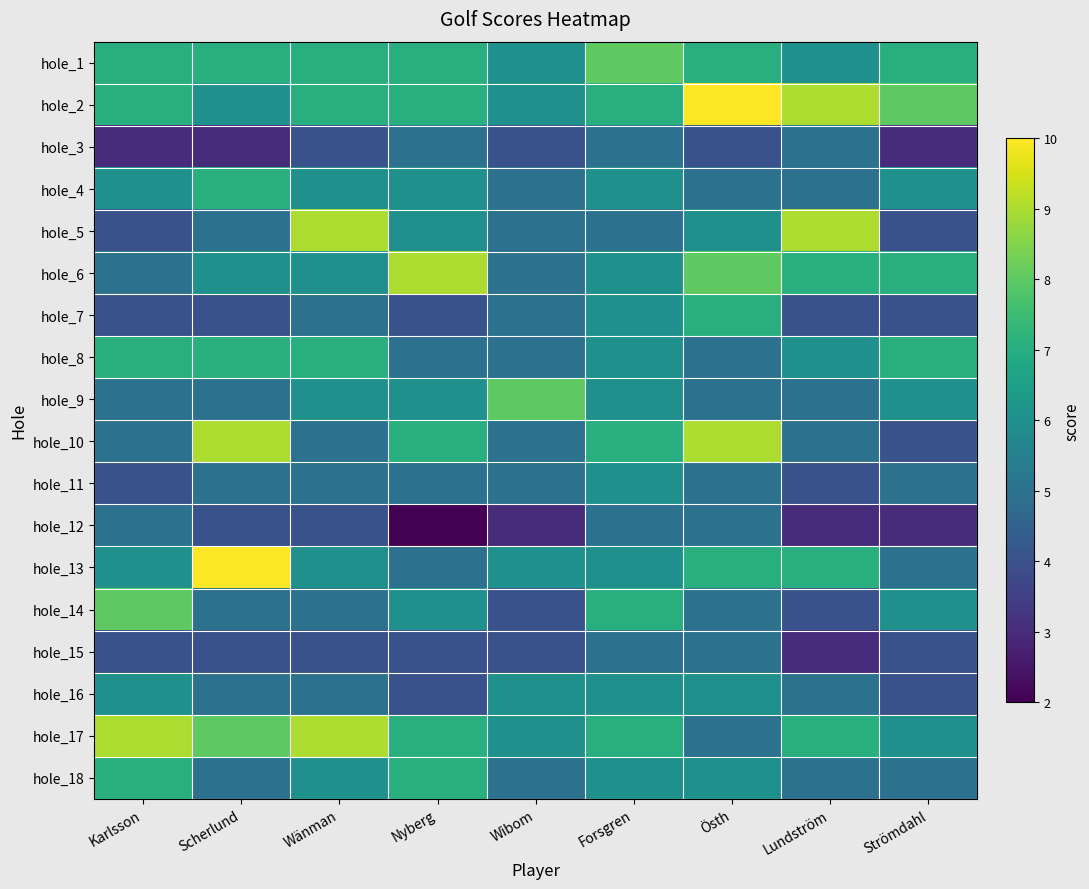

List the series in order of their peak value, highest first.

hole_2, hole_13, hole_5, hole_6, hole_10, hole_17, hole_1, hole_9, hole_14, hole_4, hole_7, hole_8, hole_18, hole_11, hole_16, hole_3, hole_12, hole_15